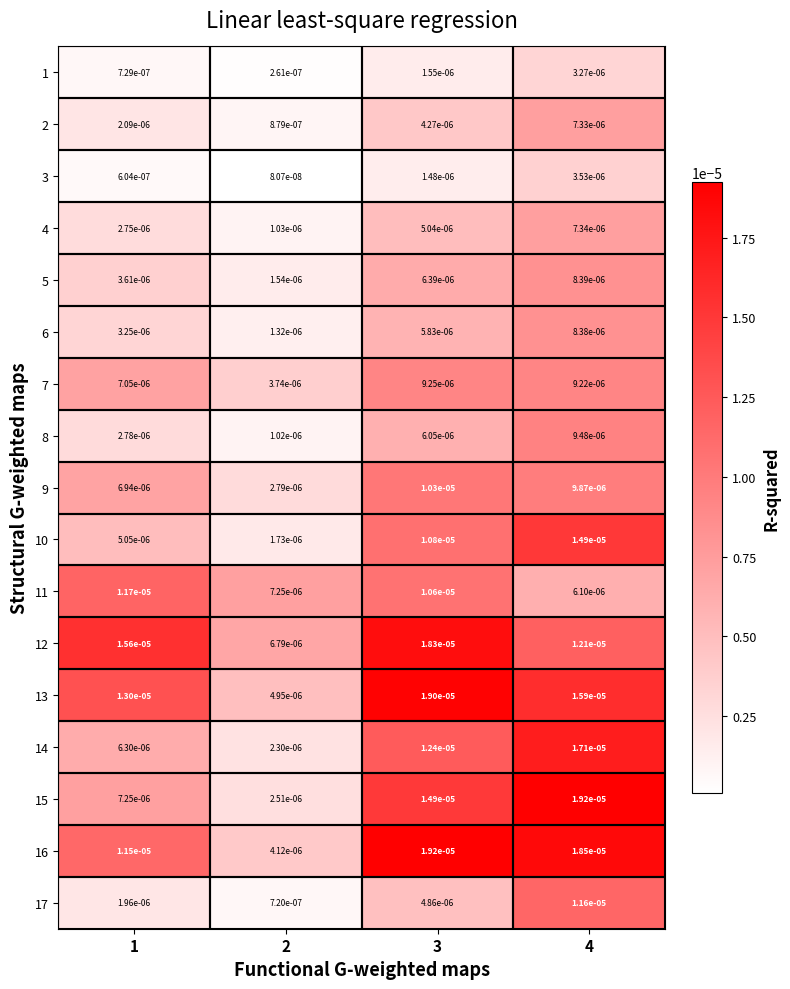

Is the value of 5 at 2 greater than the value of 2 at 4?

No